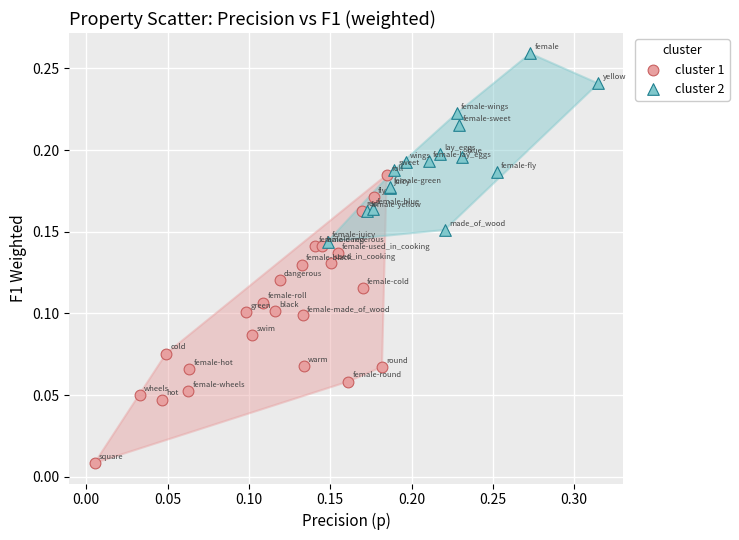

Which series contains the highest Y value?

cluster 2